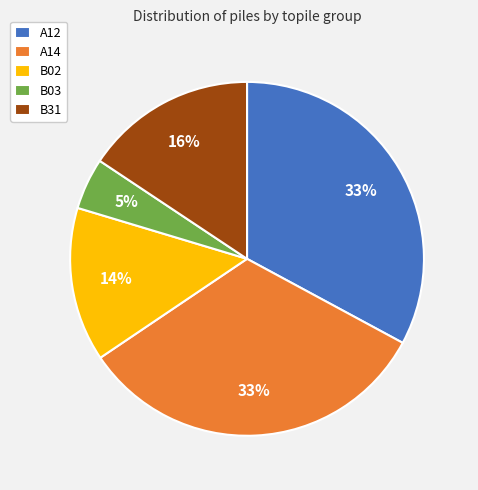

Which slice is the smallest?

B03